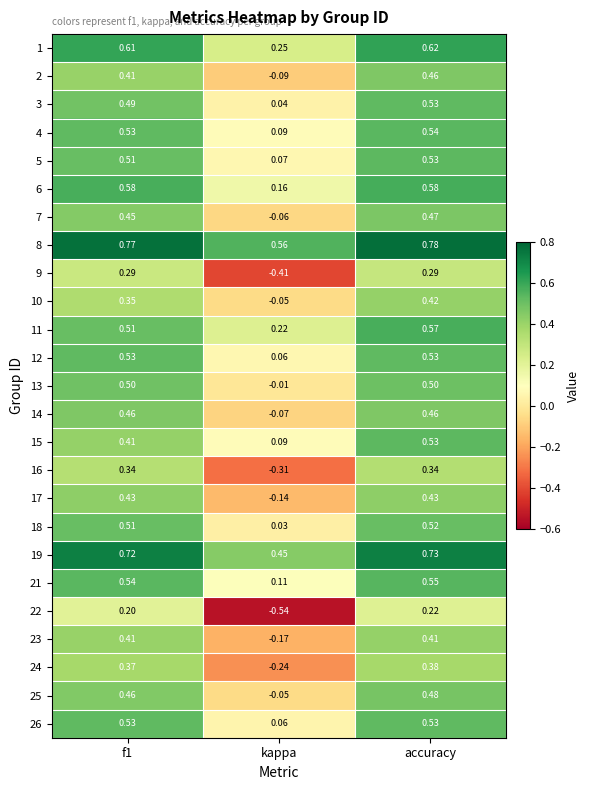

Count the number of categories in the chart.

3